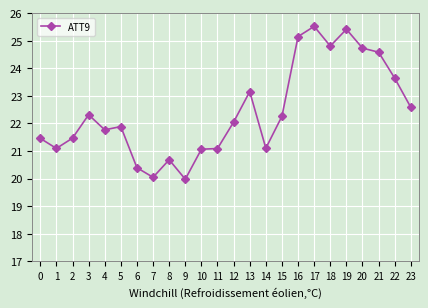

What is the difference between the maximum and minimum values?

5.5